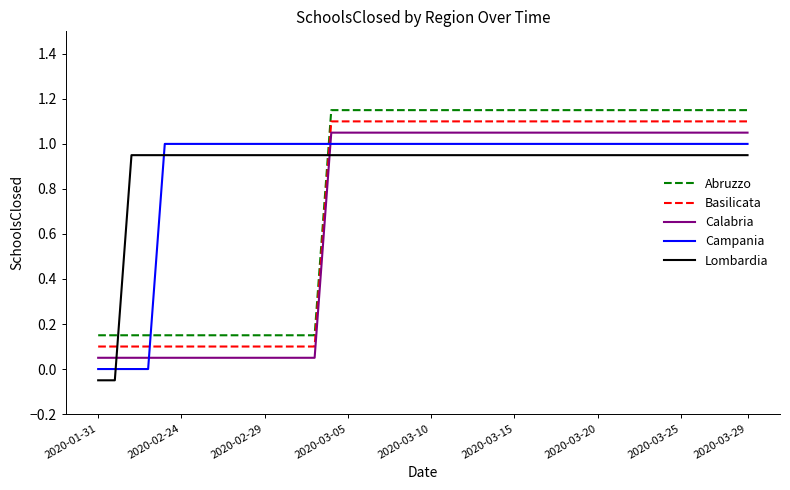

What is the difference between the maximum and minimum values in the Basilicata series?

1.0